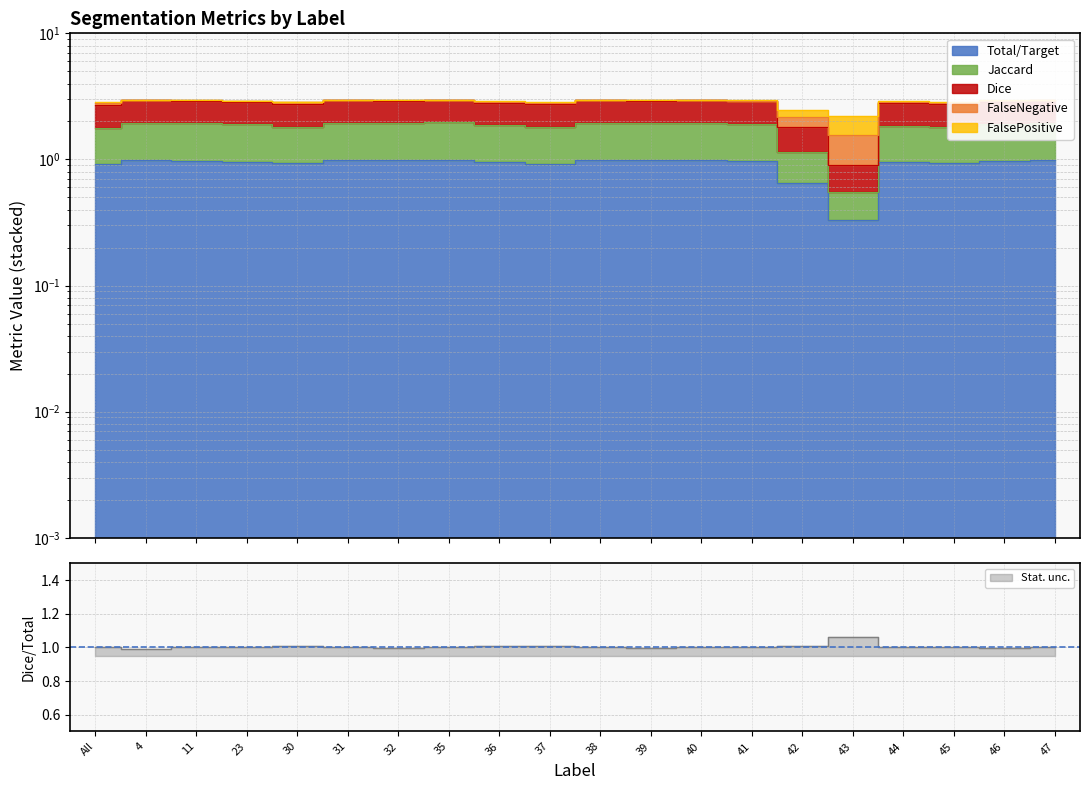

At which category does FalsePositive reach its first local valley?

30